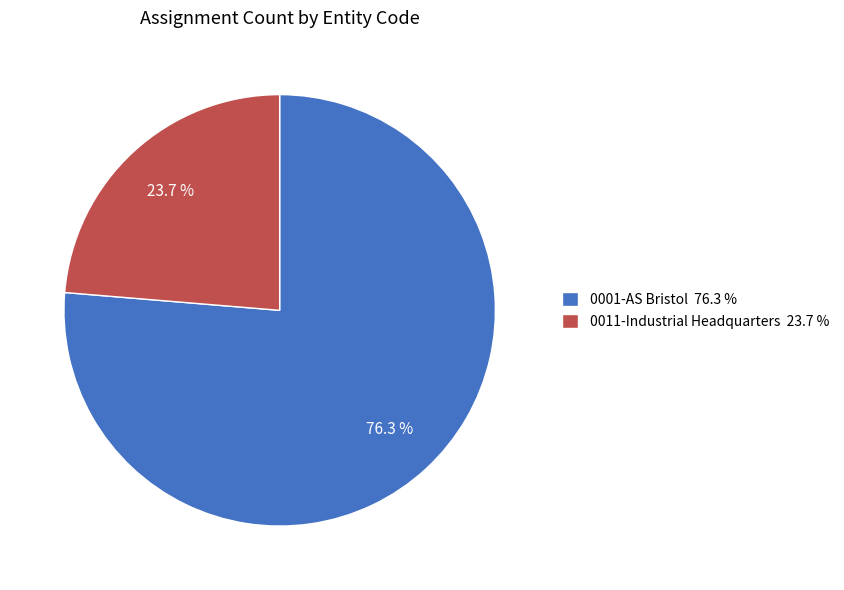

What percentage do 0001-AS Bristol and 0011-Industrial Headquarters together represent?

100.0%